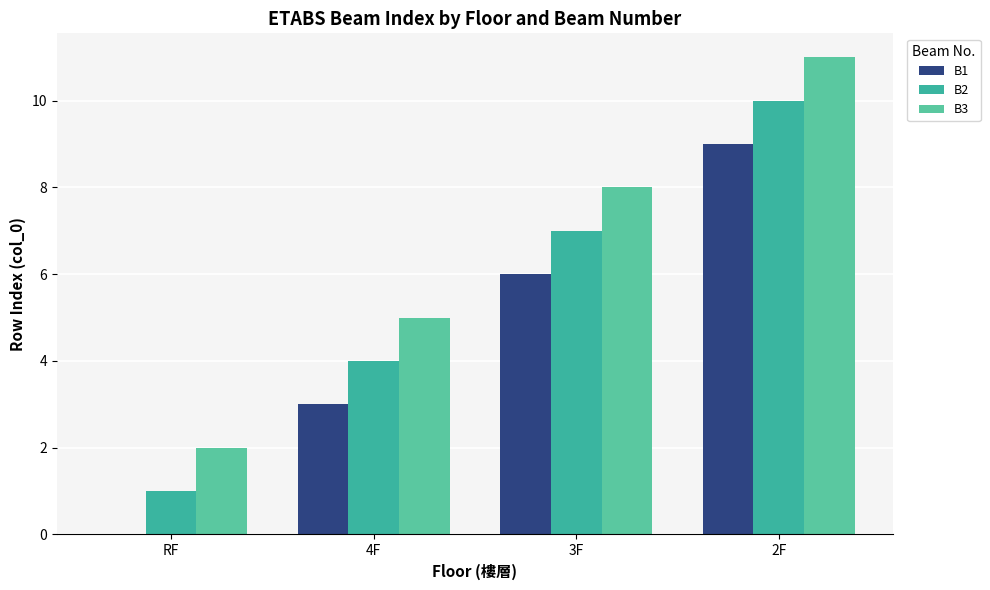

What is the difference between the maximum and minimum values in the B3 series?

9